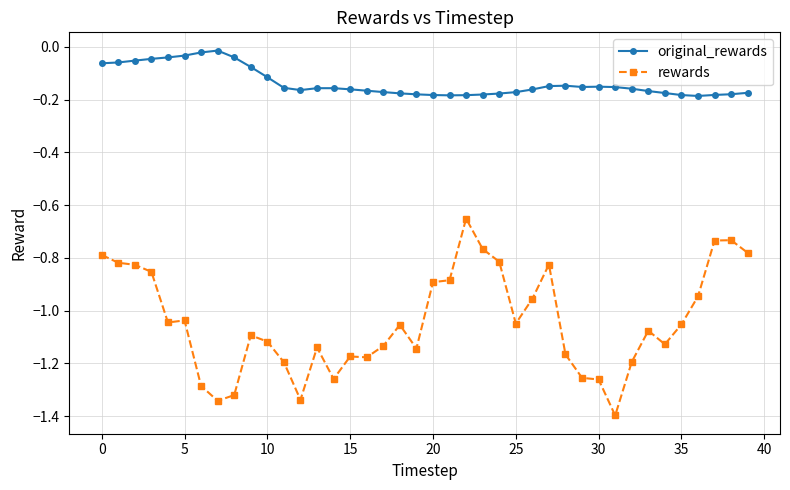

What are all the series names shown in the legend?

original_rewards, rewards